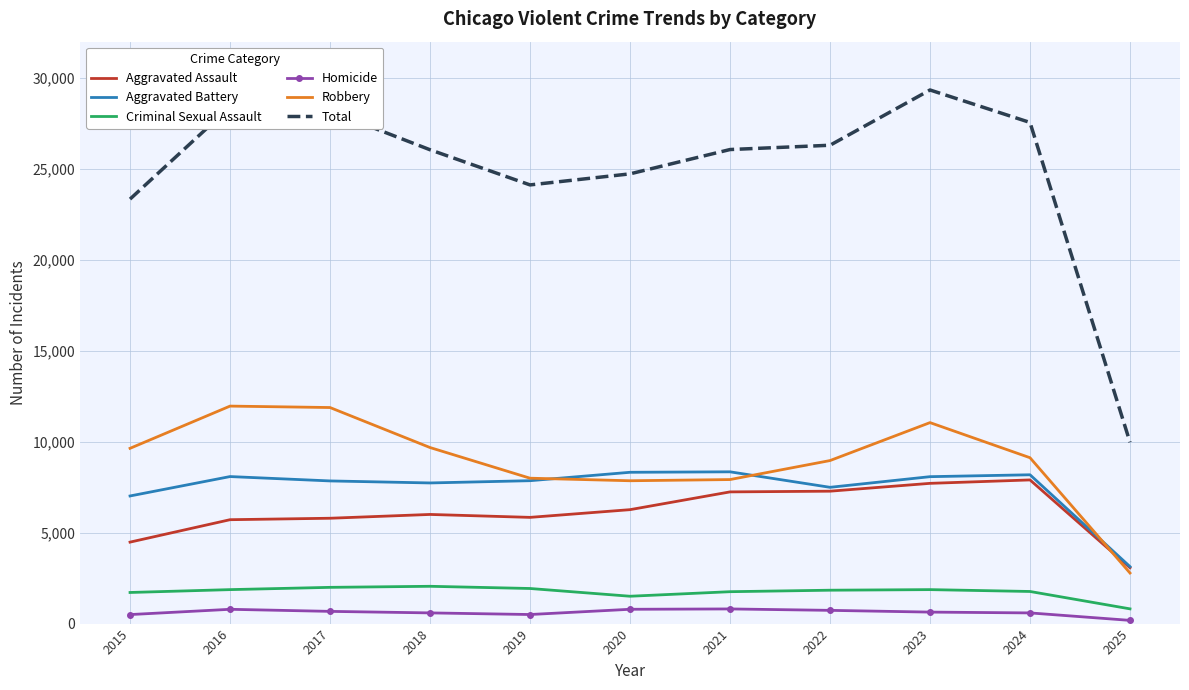

Is it true that Total equals 43168 at 2019?

False